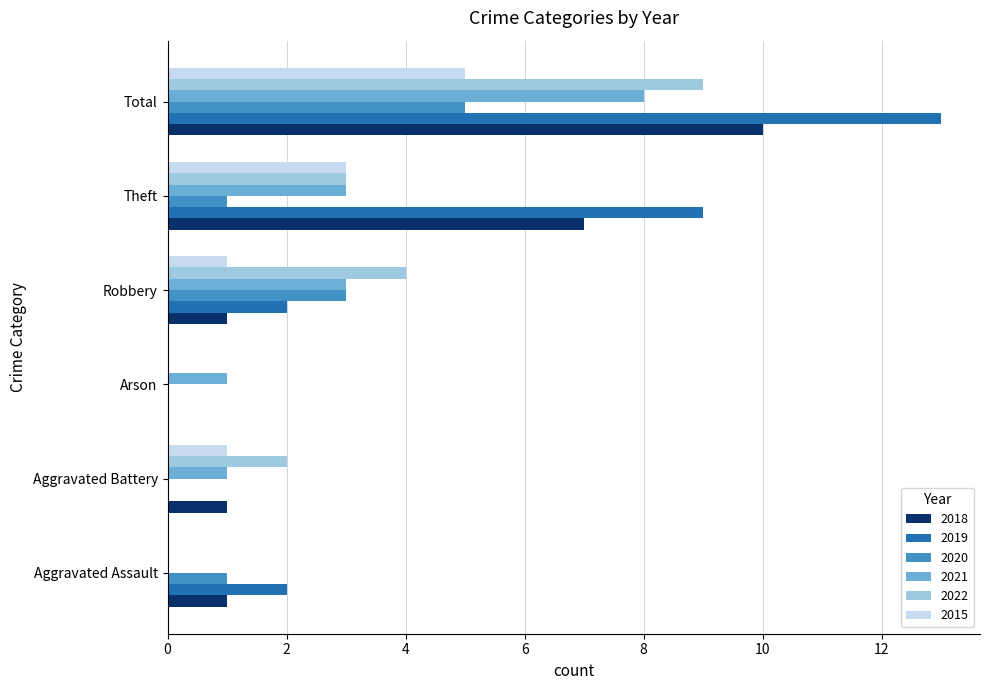

What is the average value of the 2020 series?

2